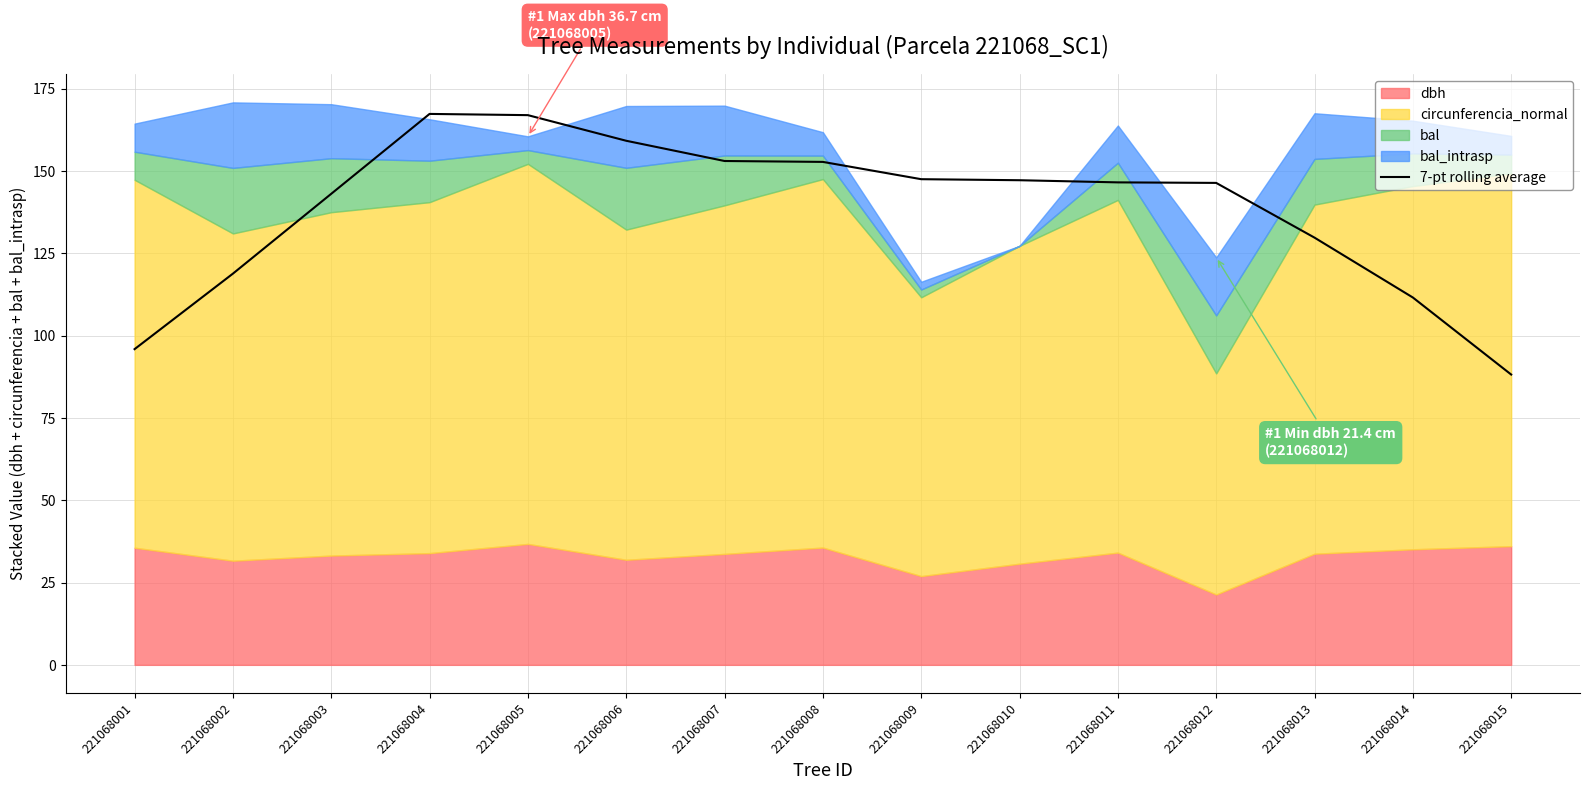

Where is the data nearest to the value 127?

221068013